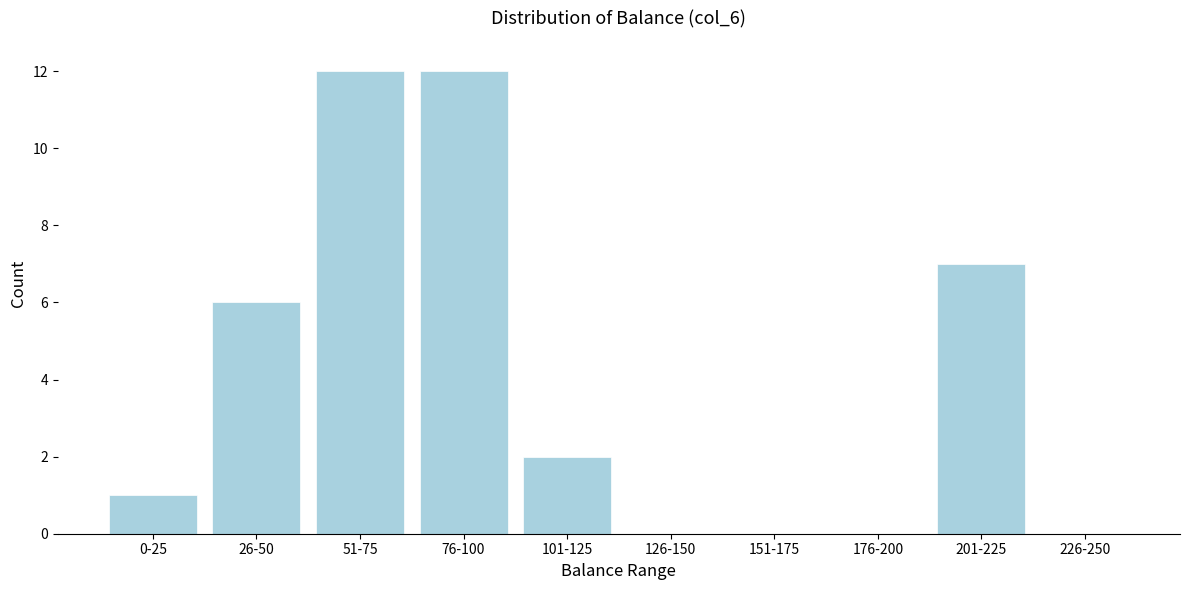

Reading left to right, list all the values displayed in this chart.

0-25=1	26-50=6	51-75=12	76-100=12	101-125=2	126-150=0	151-175=0	176-200=0	201-225=7	226-250=0